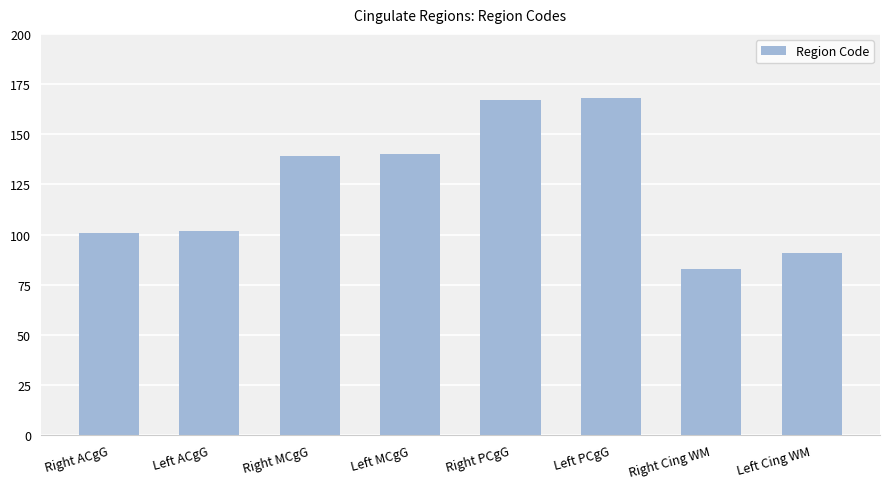

What is the change in value from Left PCgG to Right Cing WM?

-85